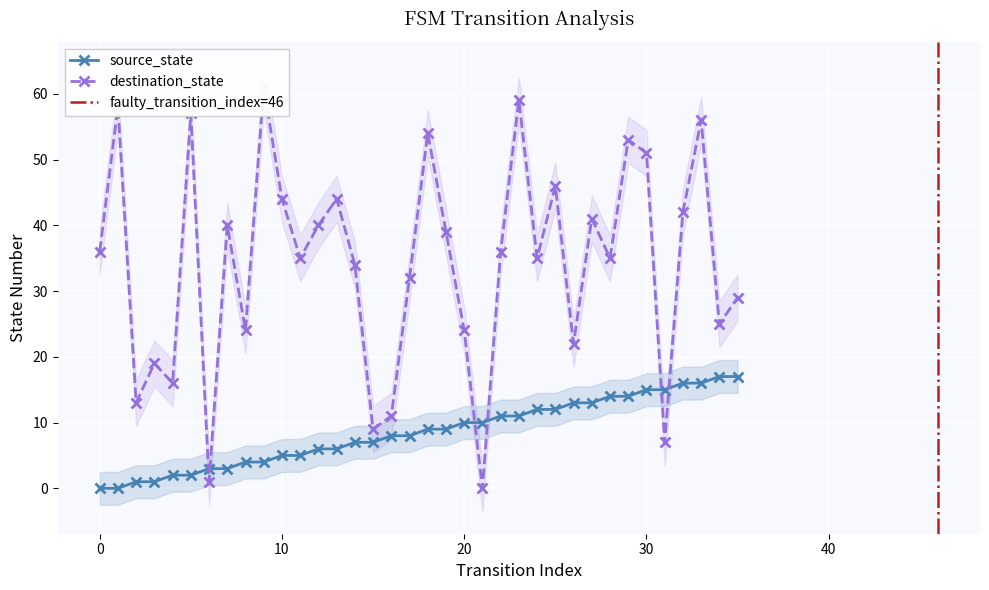

What is the sum of the source_state values at 3 and 6?

4